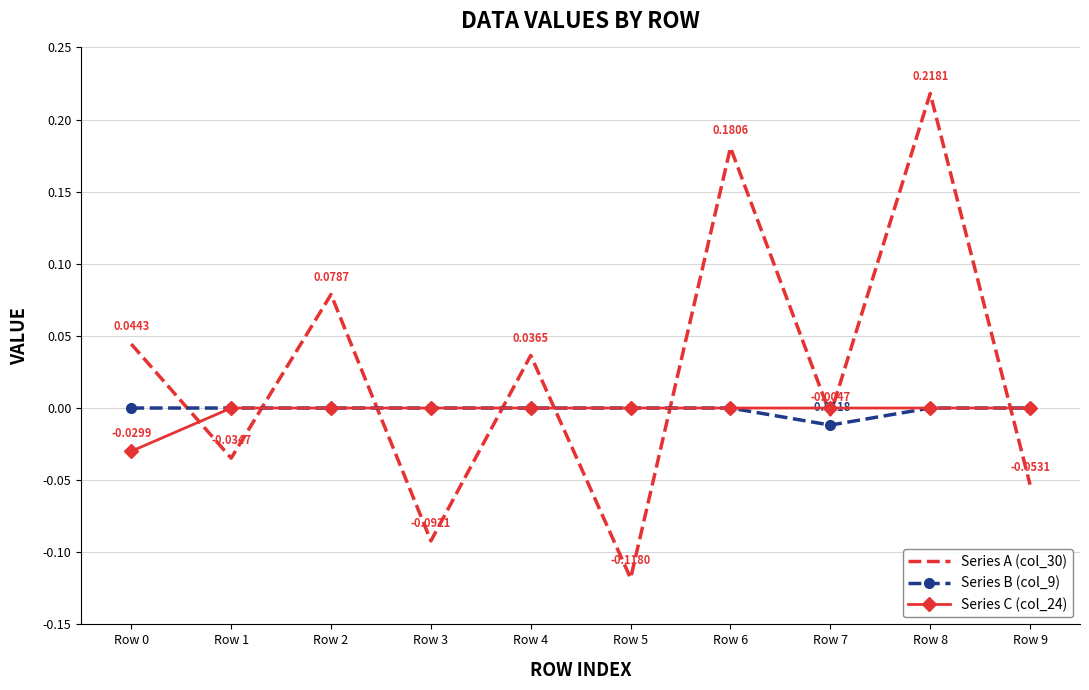

Which series has the largest total across all categories?

Series A (col_30)